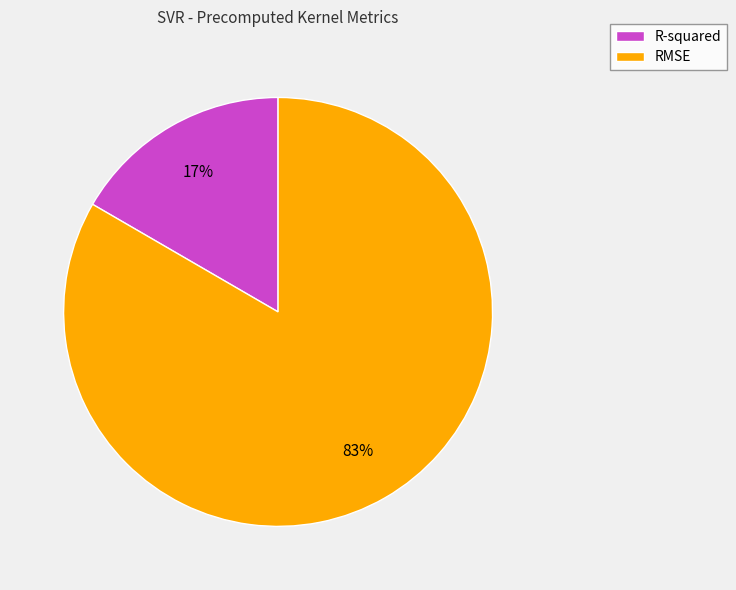

To the nearest percent, what is the average slice percentage?

50%